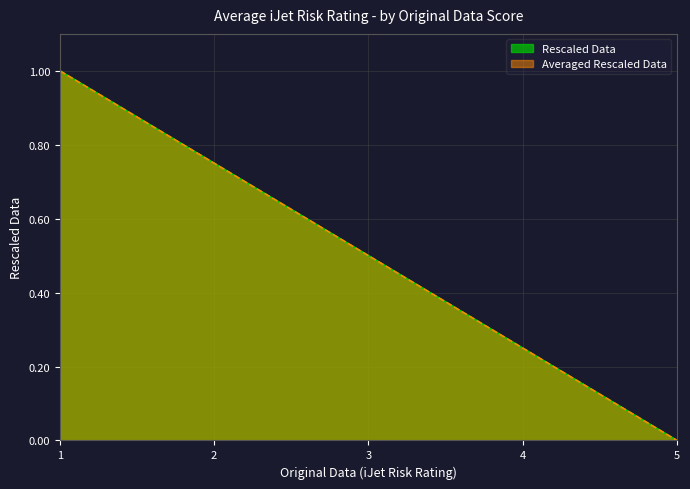

Which series has the largest range (max minus min)?

Rescaled Data